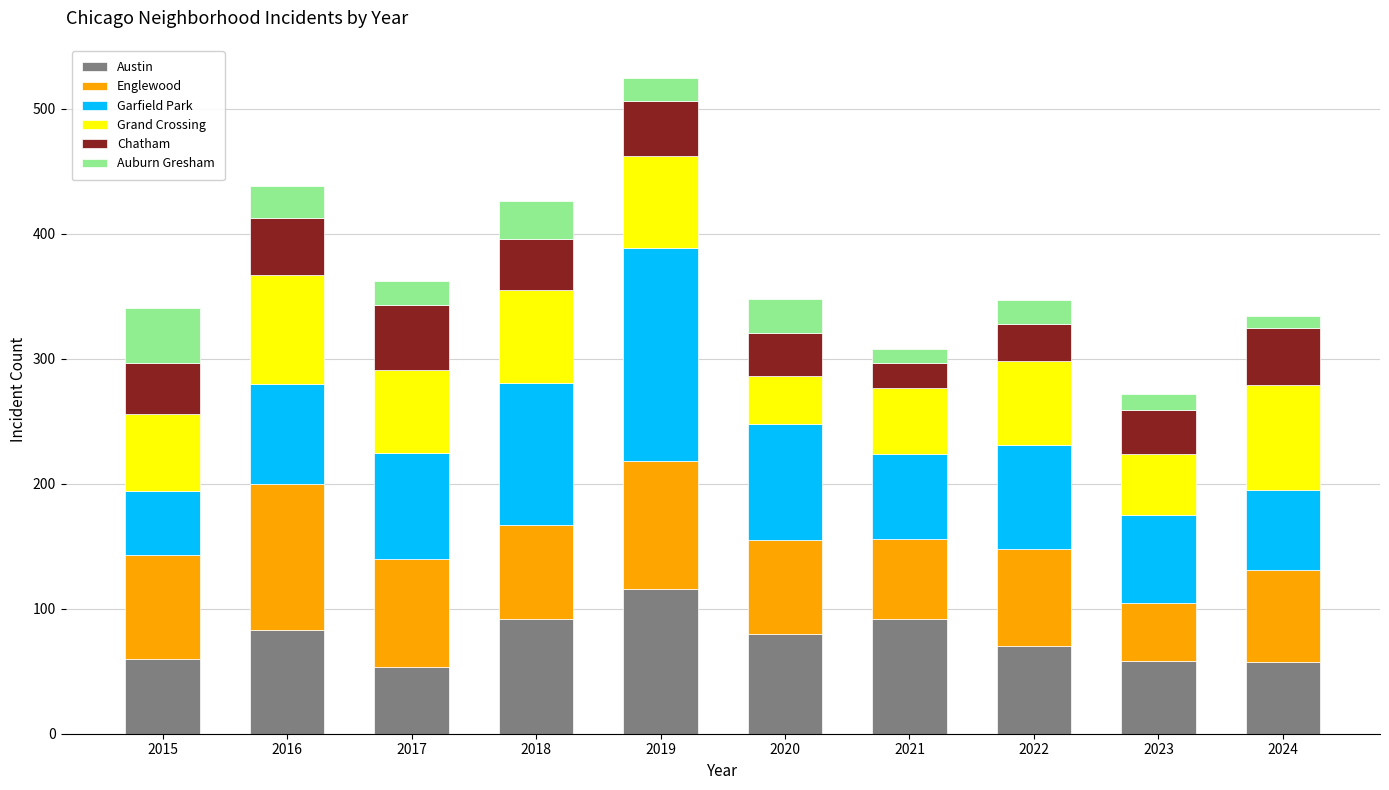

At which label does Austin reach its peak?

2019